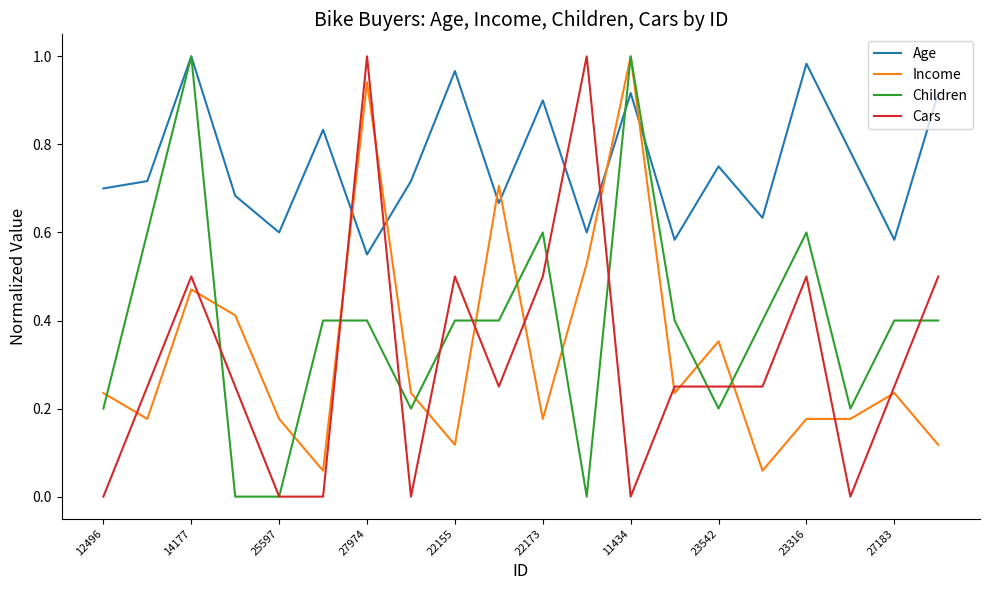

After their last crossing, which series has the higher values: Age or Income?

Age